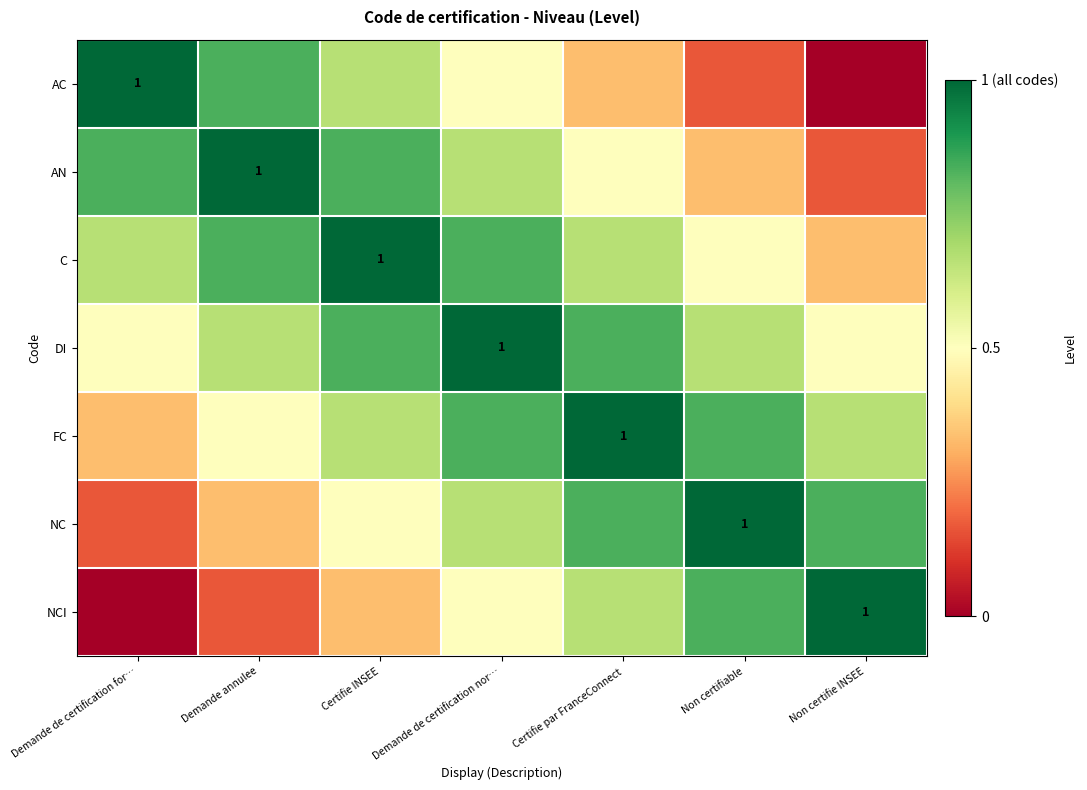

What is the sum of all DI values?

5.0